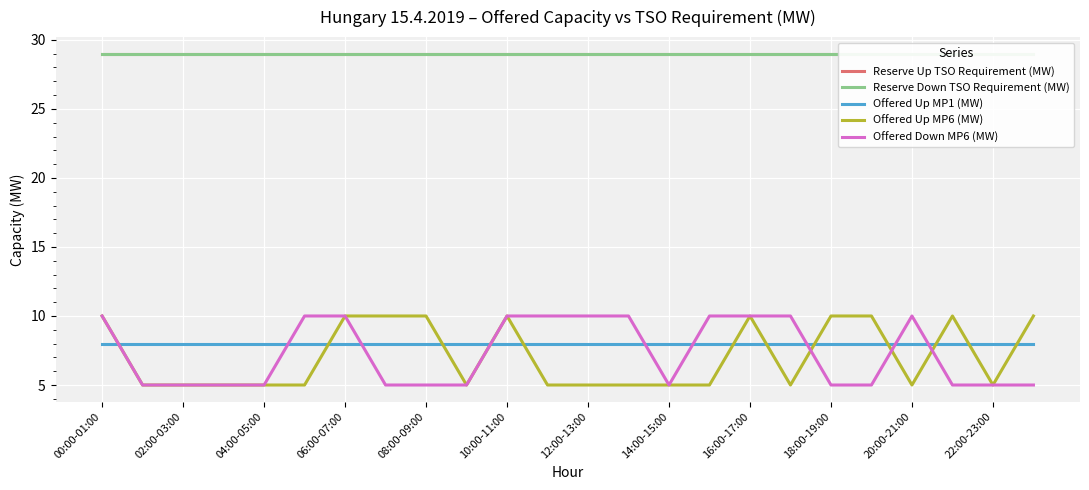

Which series has the widest spread of values?

Offered Up MP6 (MW)